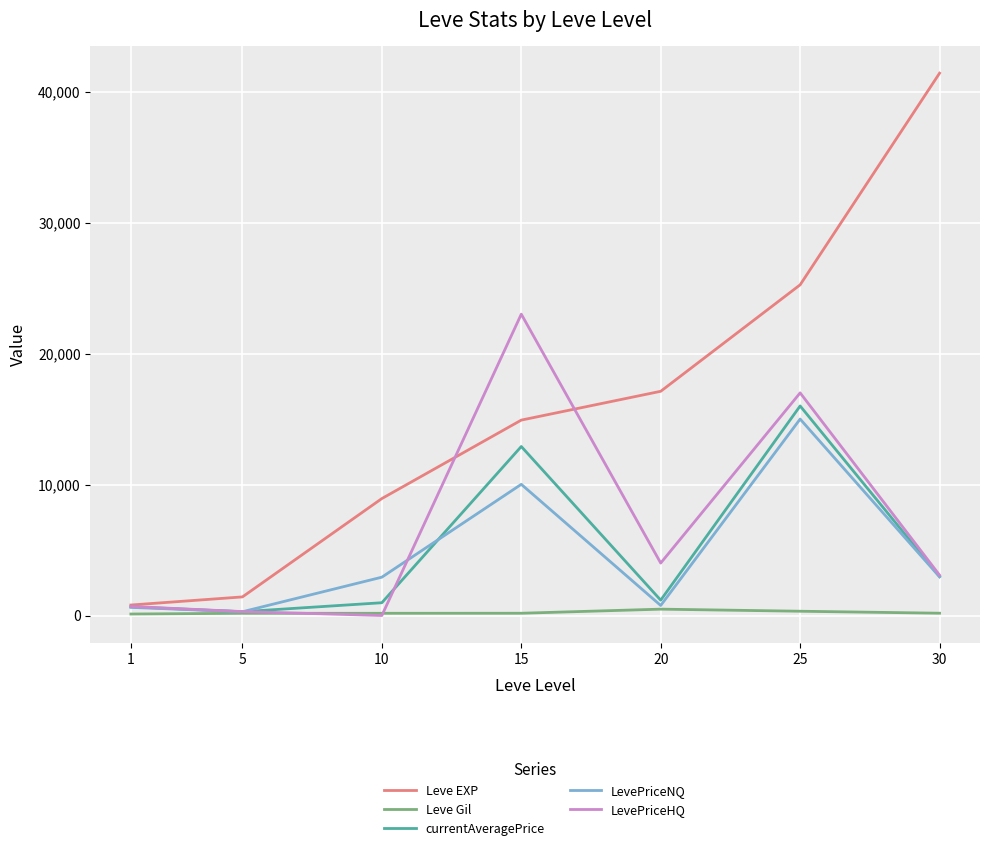

What is the average value of the Leve EXP series?

15692.9